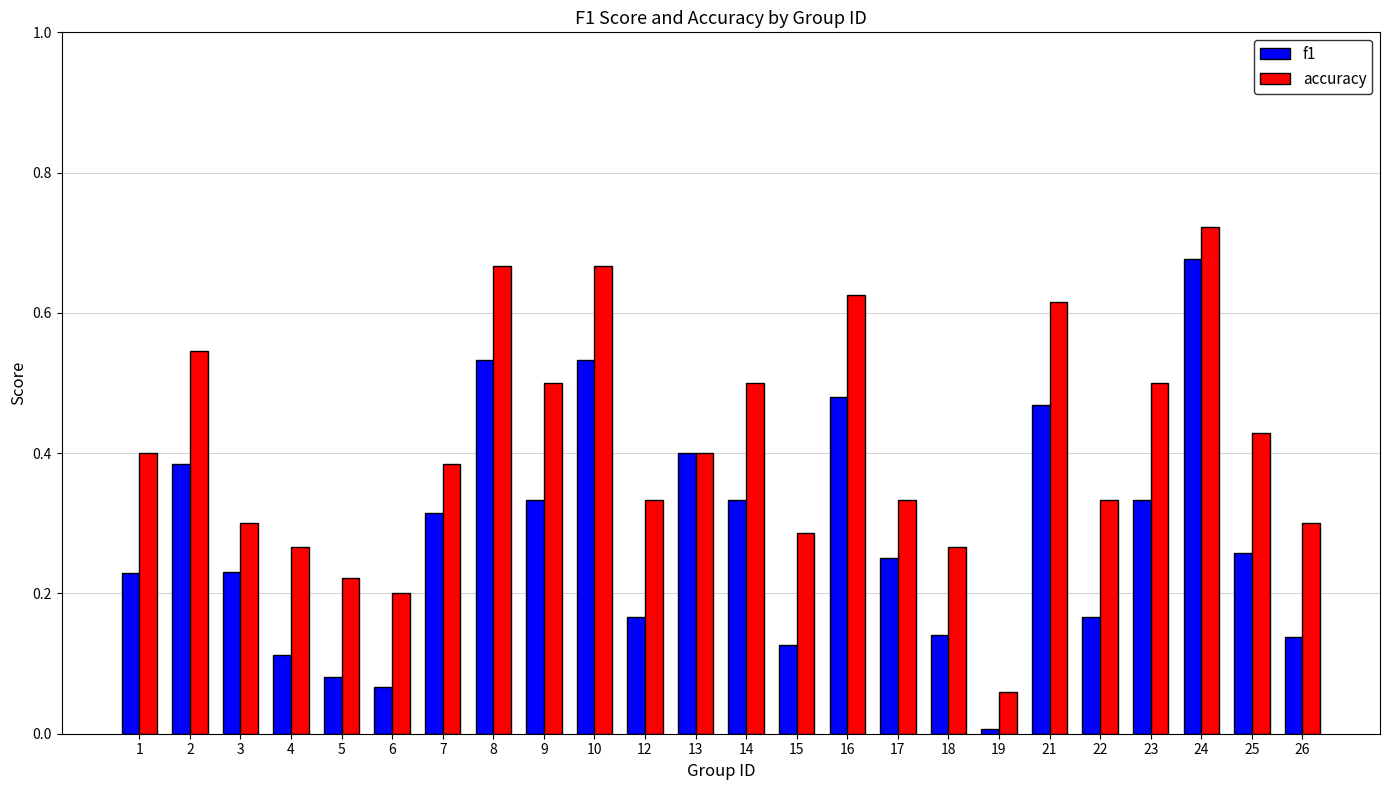

At which category is the sum across all series the highest?

24